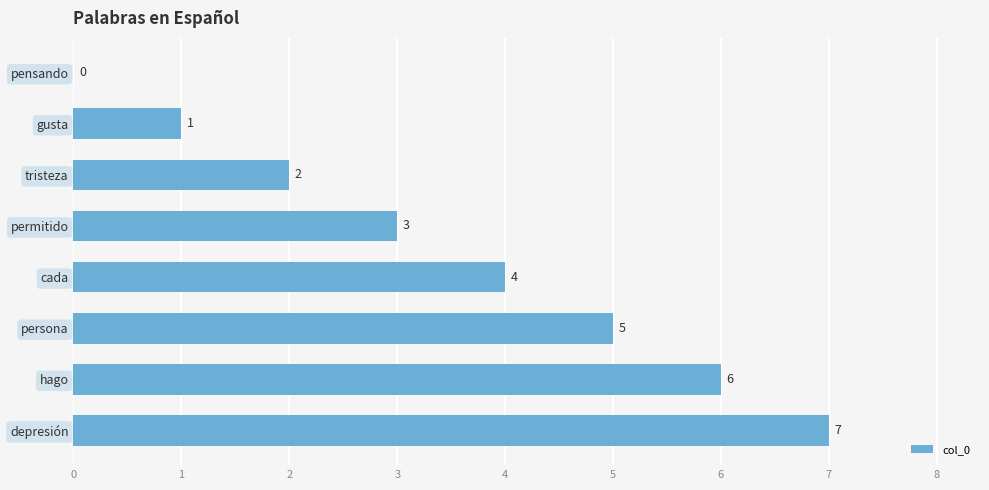

At which label is the value closest to 3?

permitido